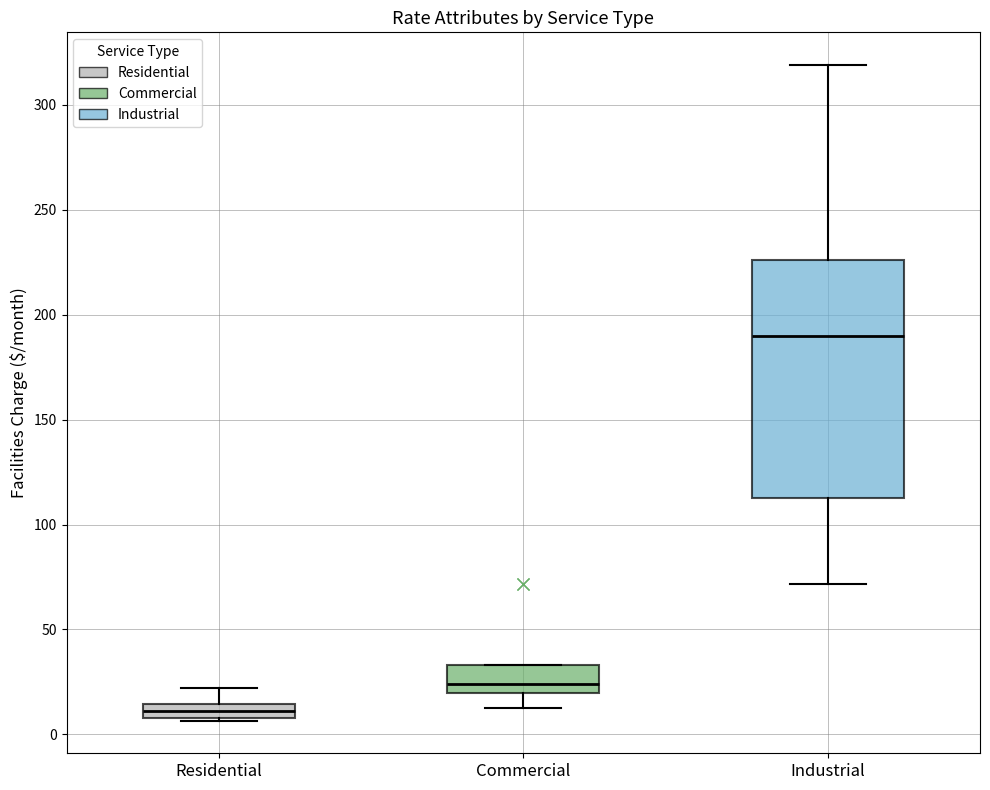

Which box has the highest median line?

Industrial